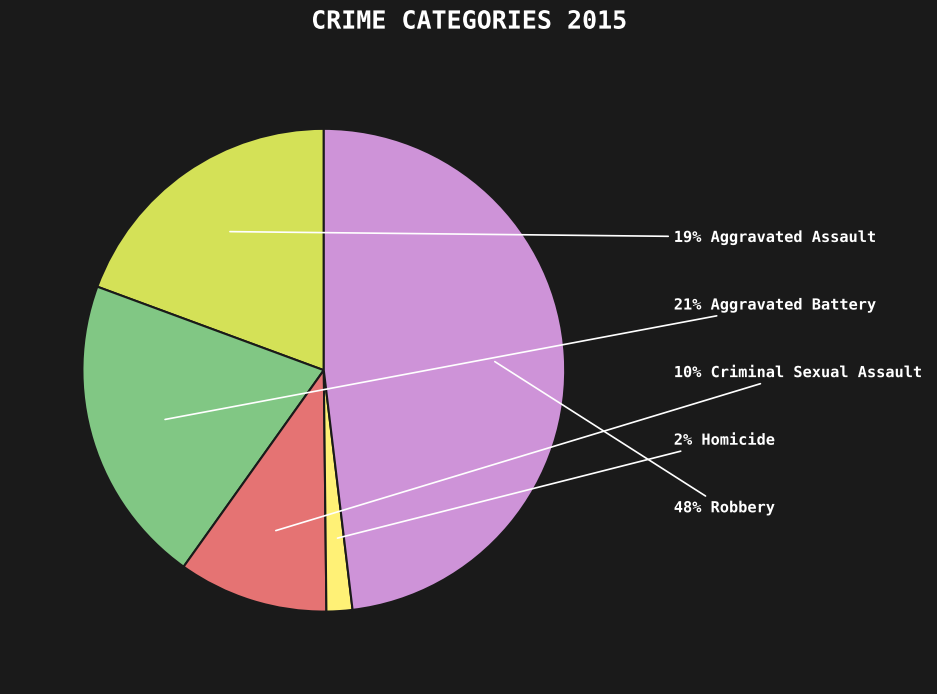

Is there any slice that represents more than half of the pie?

No